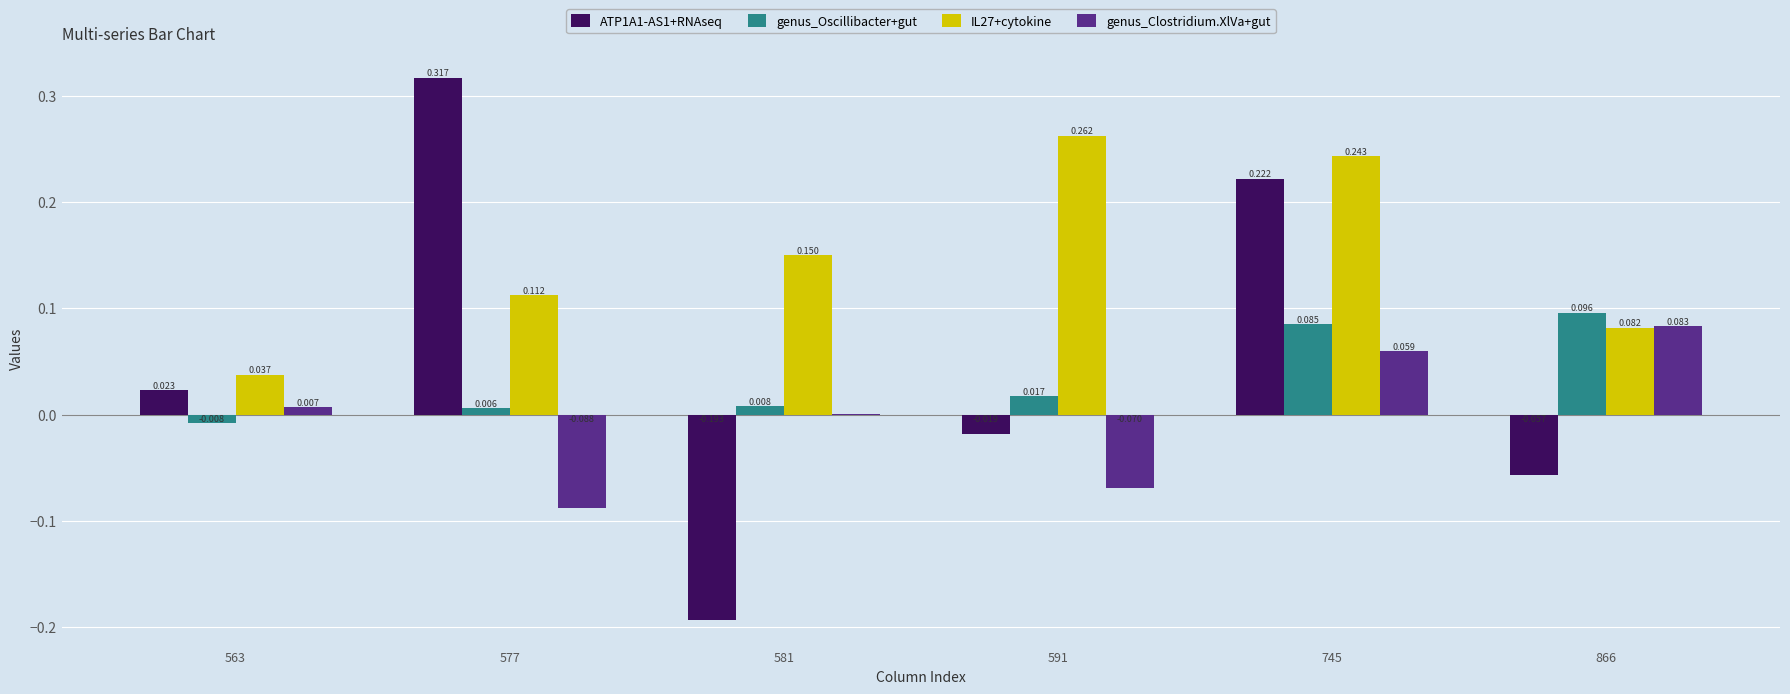

Is the value of ATP1A1-AS1+RNAseq at 866 greater than the value of IL27+cytokine at 581?

No